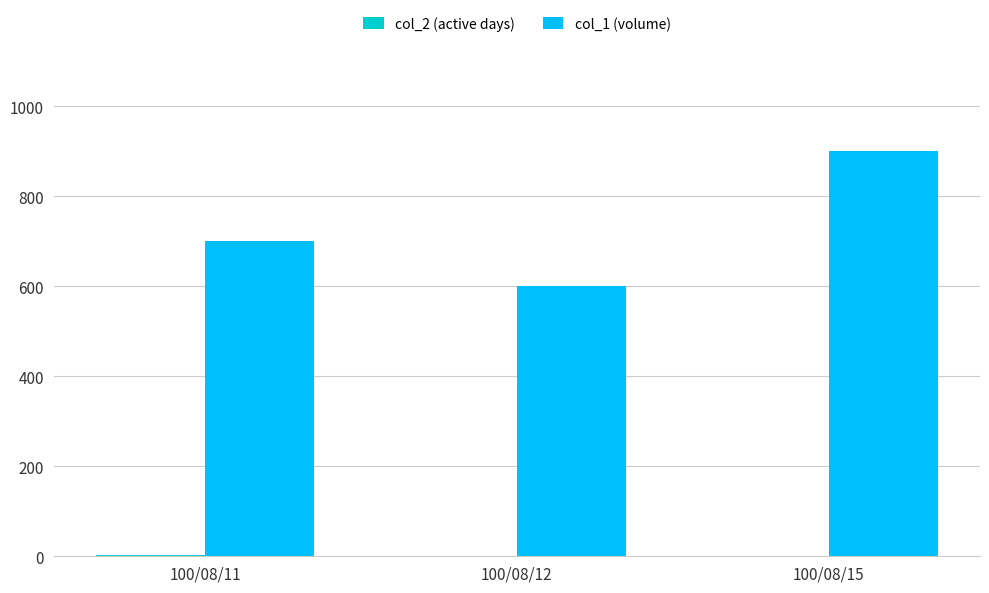

At which category is the sum across all series the highest?

100/08/15